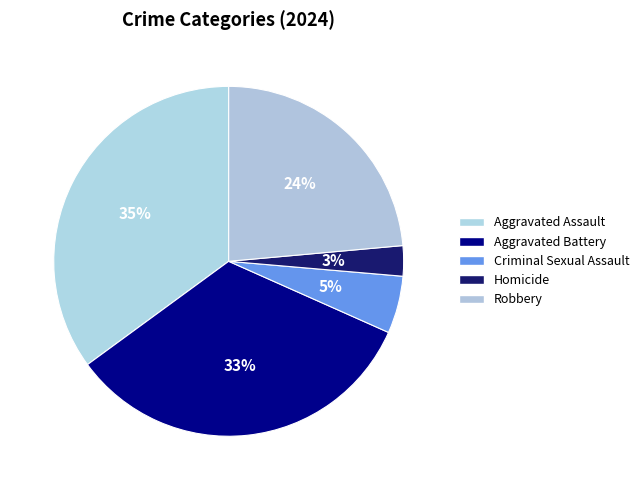

How much of the chart is everything except Aggravated Assault?

64.9%